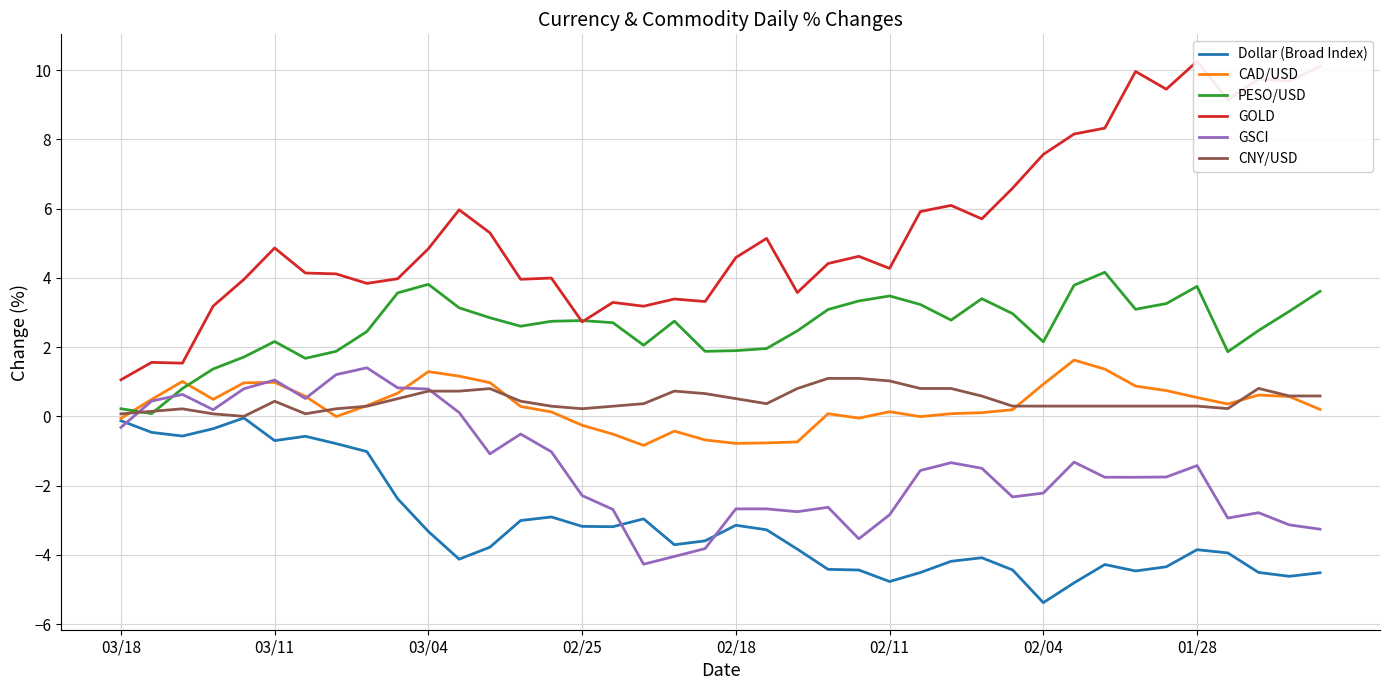

Is it true that GOLD equals 6.1 at 14?

False